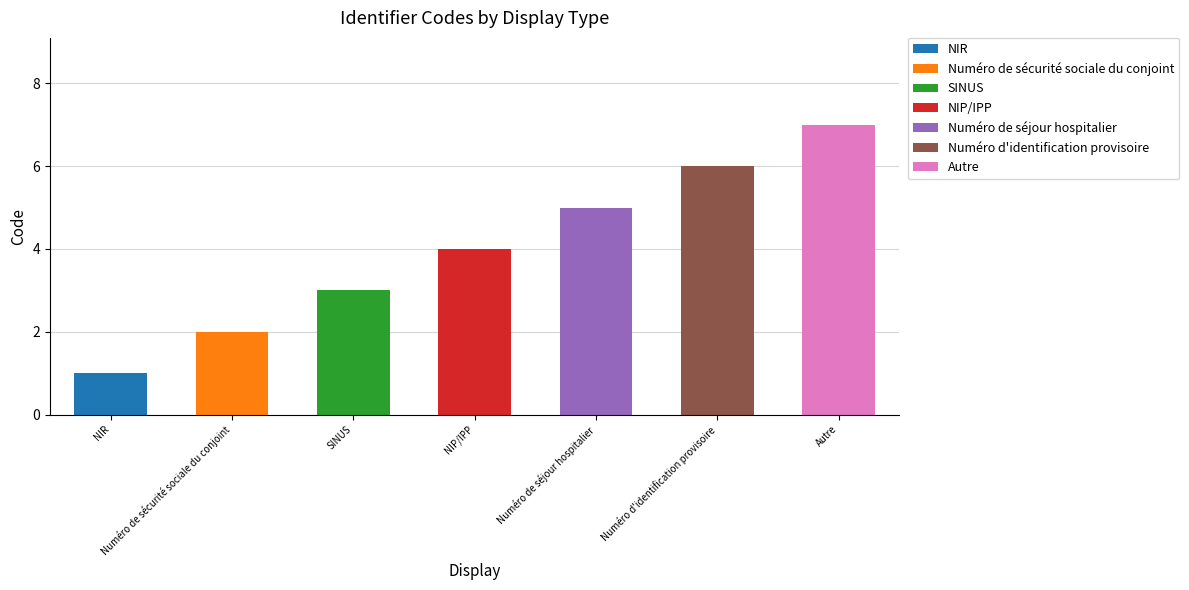

Which category has the highest value in the NIR series?

NIR